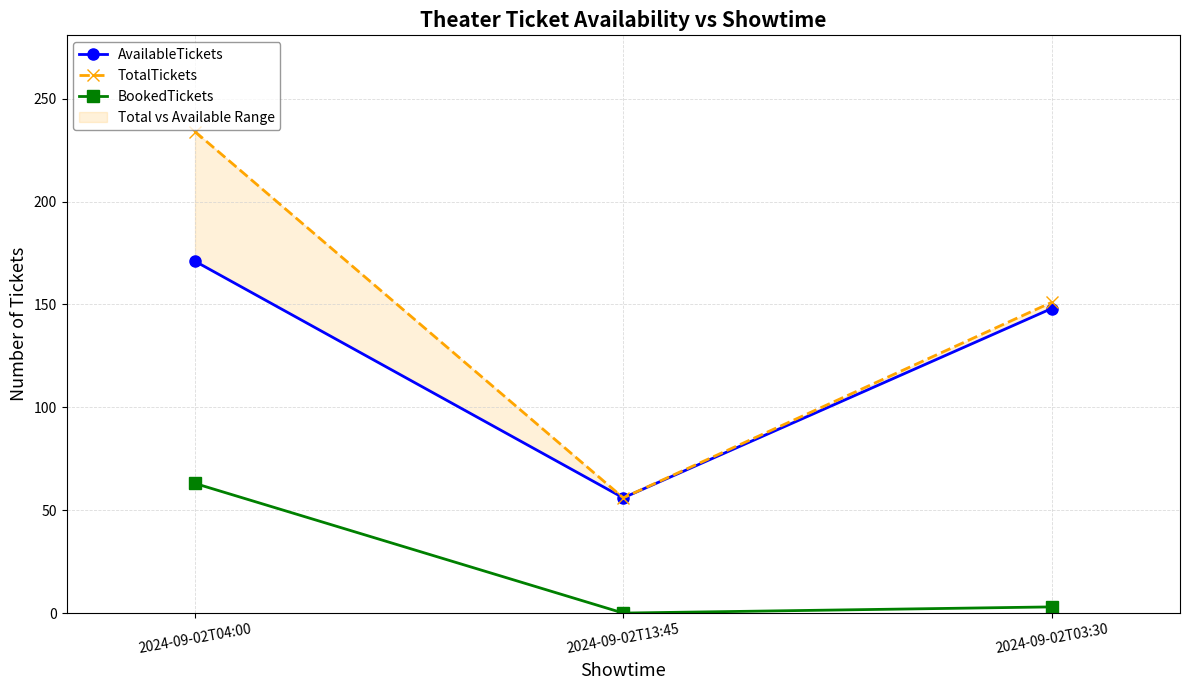

Rank the series by their maximum value, from lowest to highest.

BookedTickets, AvailableTickets, TotalTickets